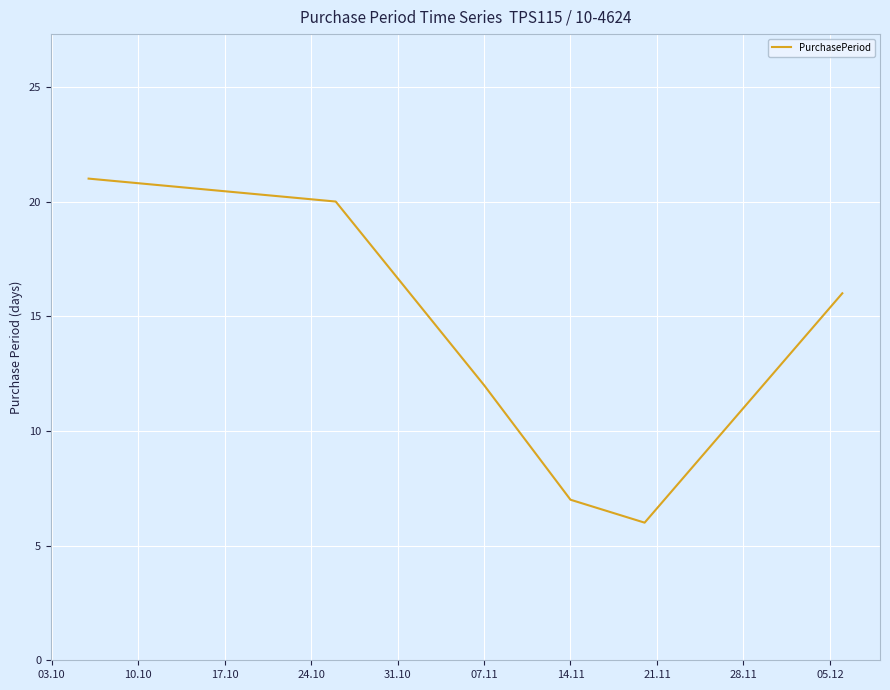

How many interior local valleys (lower than both neighbors) does the data have?

1